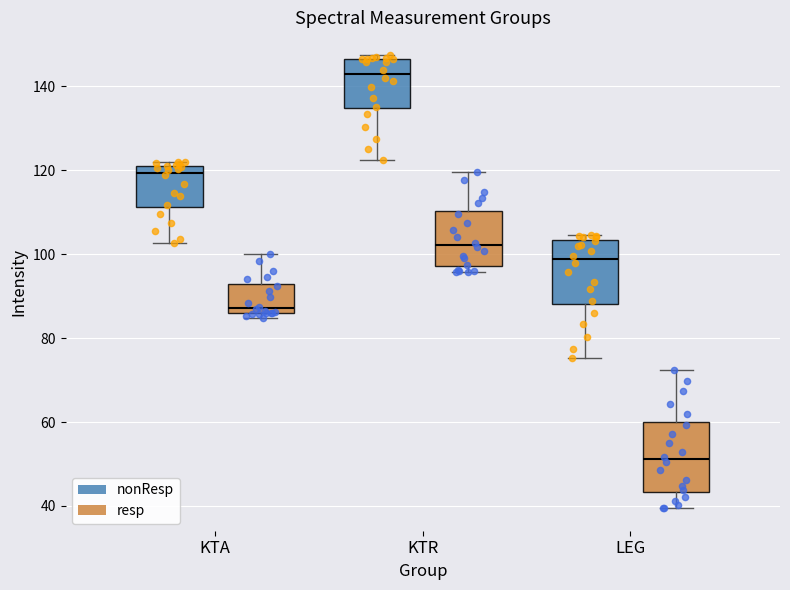

Where does the upper whisker of the box for KTA (resp) end on the y-axis? The values are not printed on the chart, so give them approximately, as read against the axis.

100